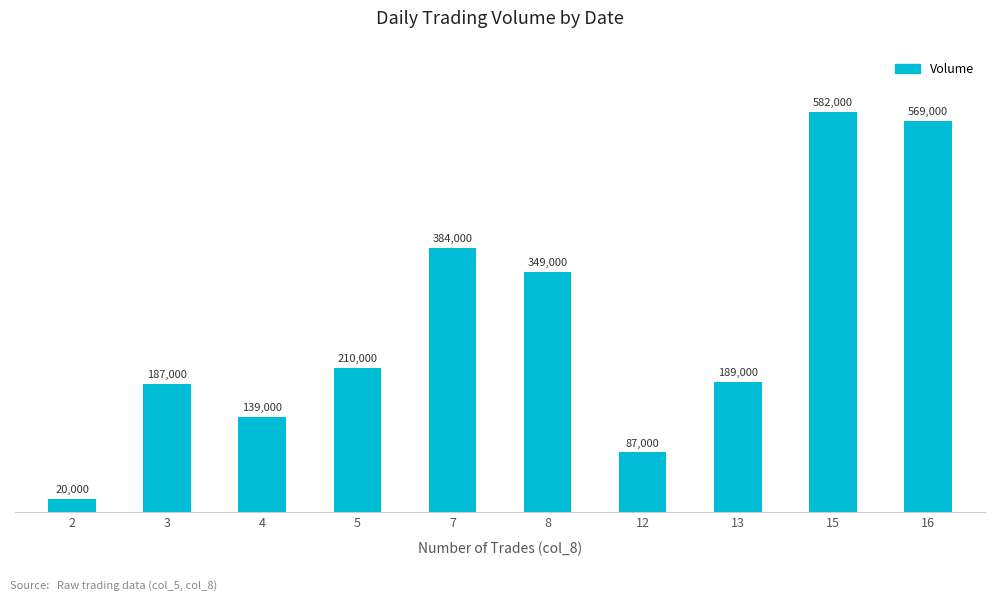

Which has a higher value, 7 or 12?

7